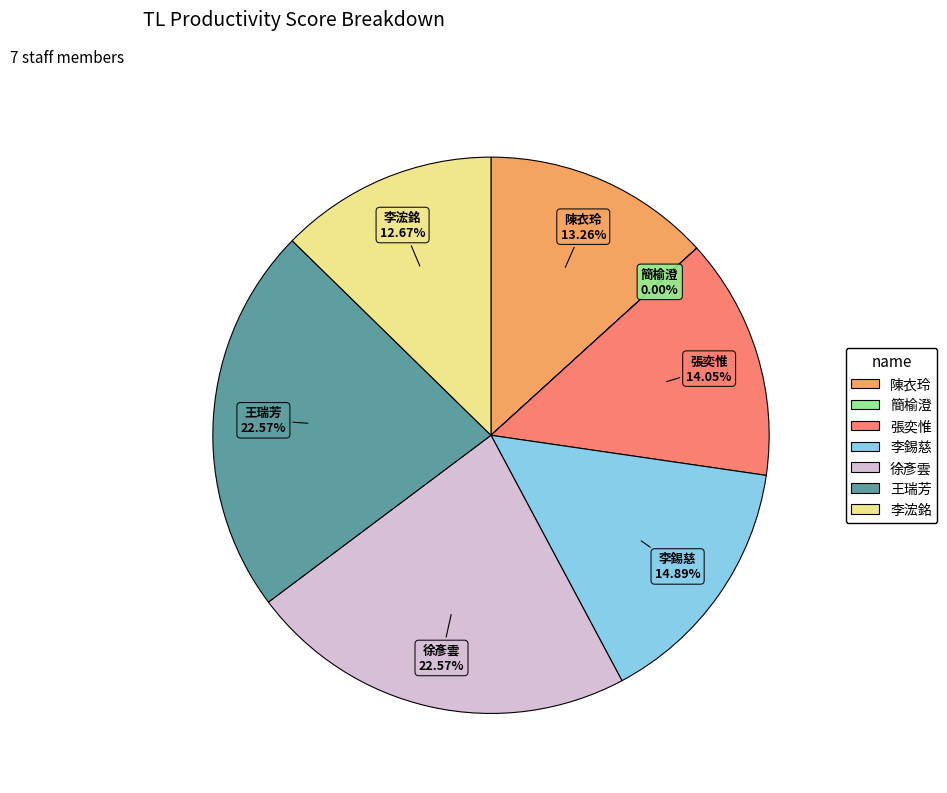

The 徐彥雲 slice represents 23% of the pie. True or false?

True